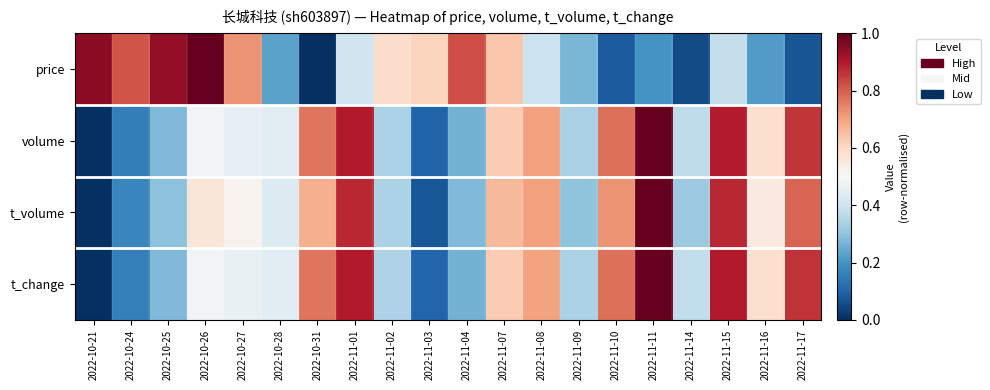

Between 2022-11-03 and 2022-11-16, which series saw the biggest shift?

volume